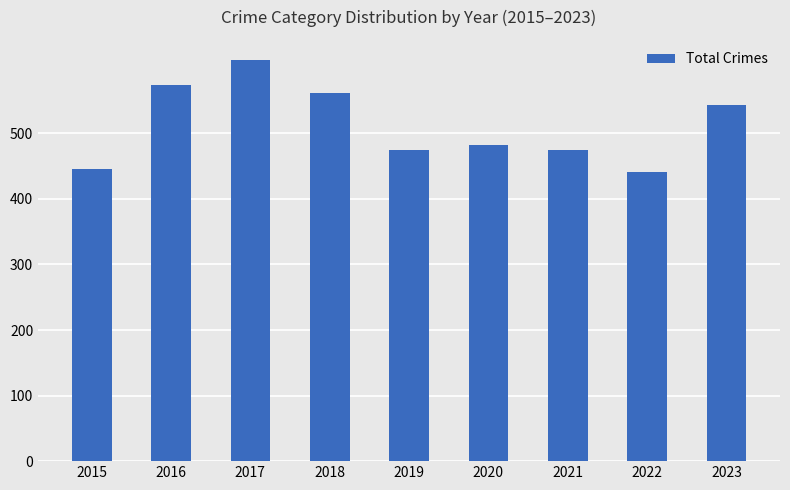

True or false: the data shows 543 at 2023.

True